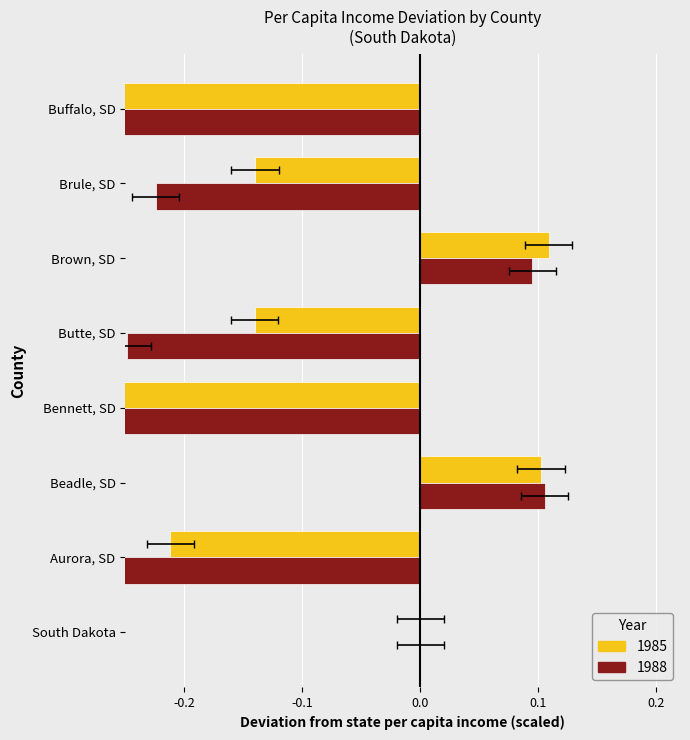

Rank the series by their average value, from lowest to highest.

1988 deviation from state avg, 1985 deviation from state avg